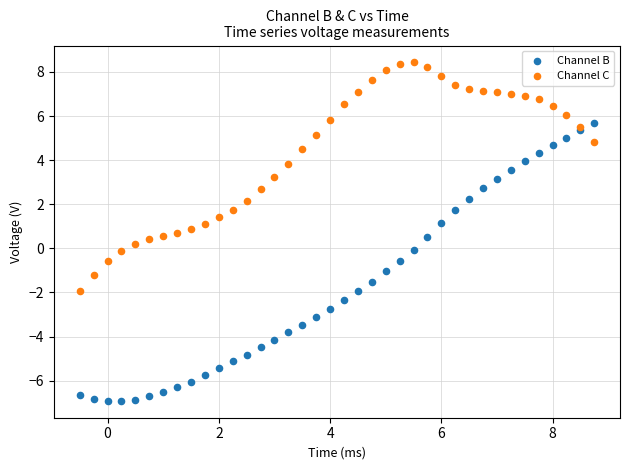

Which series reaches the minimum Y coordinate?

Channel B